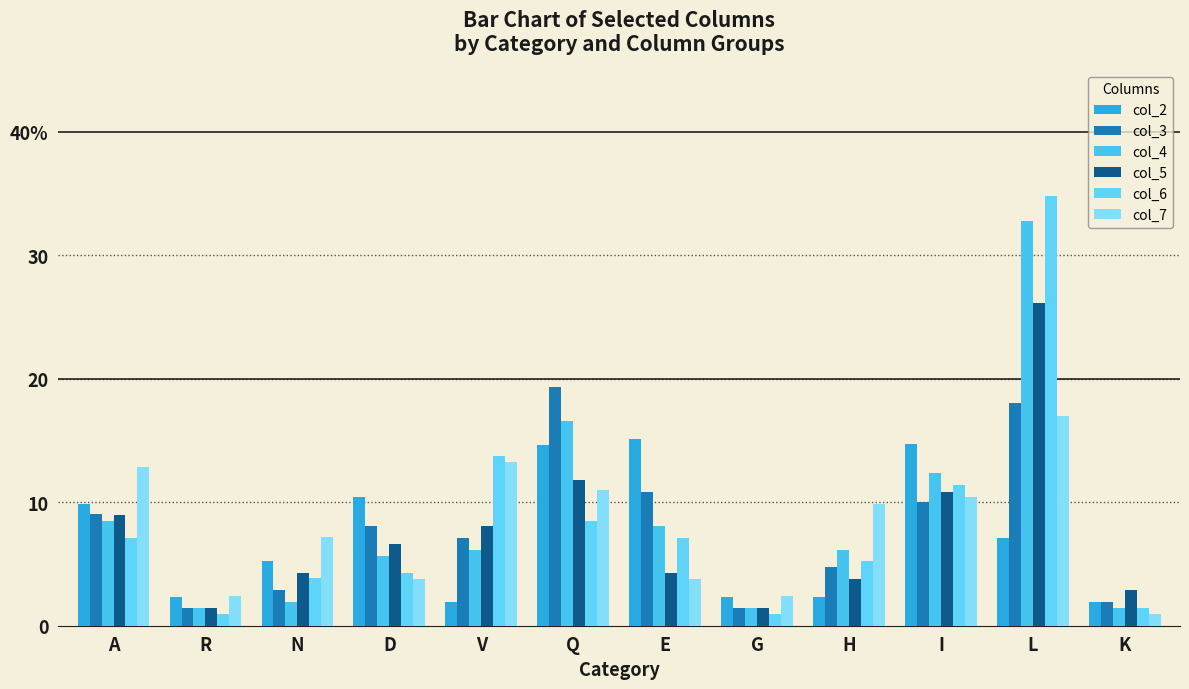

Between H and Q, which is larger?

Q